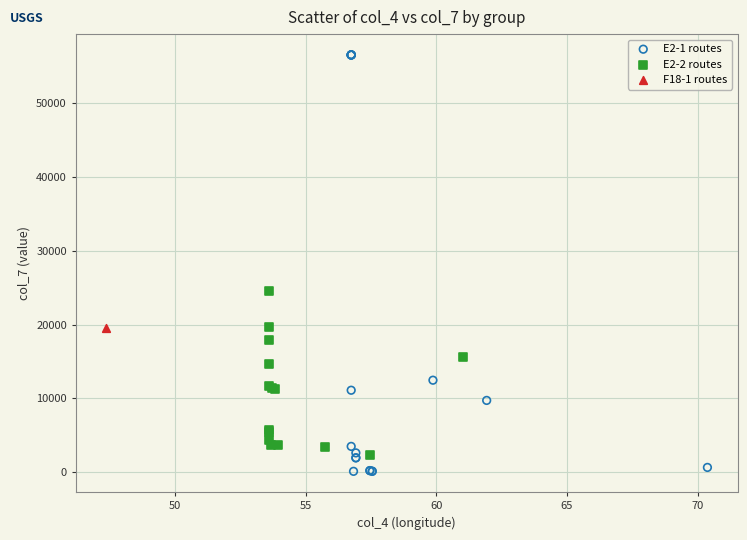

What are all the series names shown in the legend?

E2-1 routes, E2-2 routes, F18-1 routes